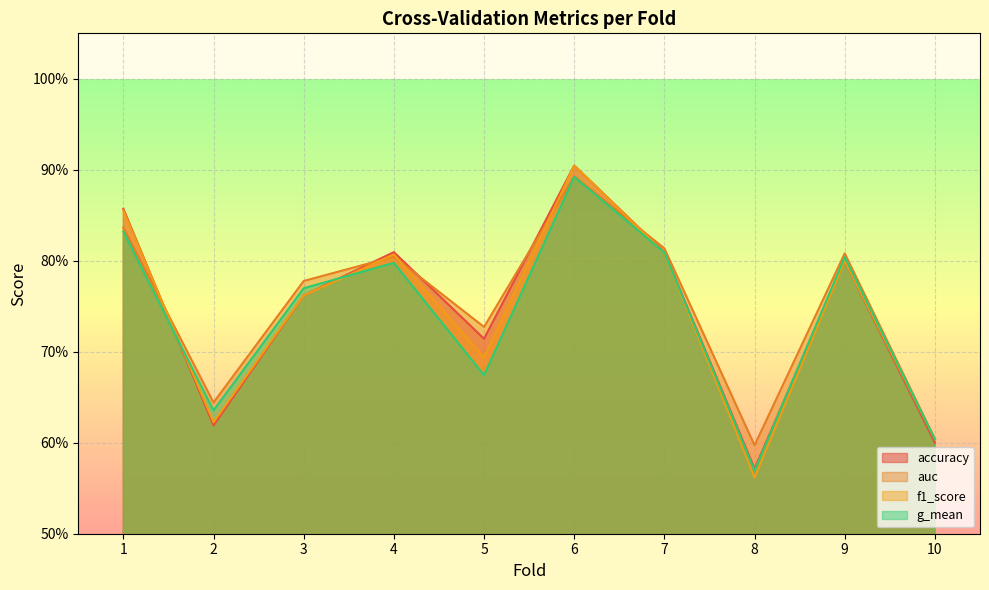

Is the value of g_mean at 3 greater than the value of auc at 5?

Yes